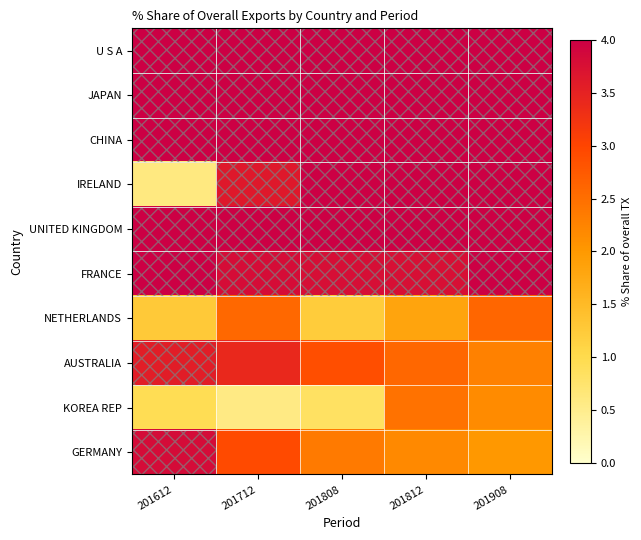

At how many categories does at least one series exceed 35?

3